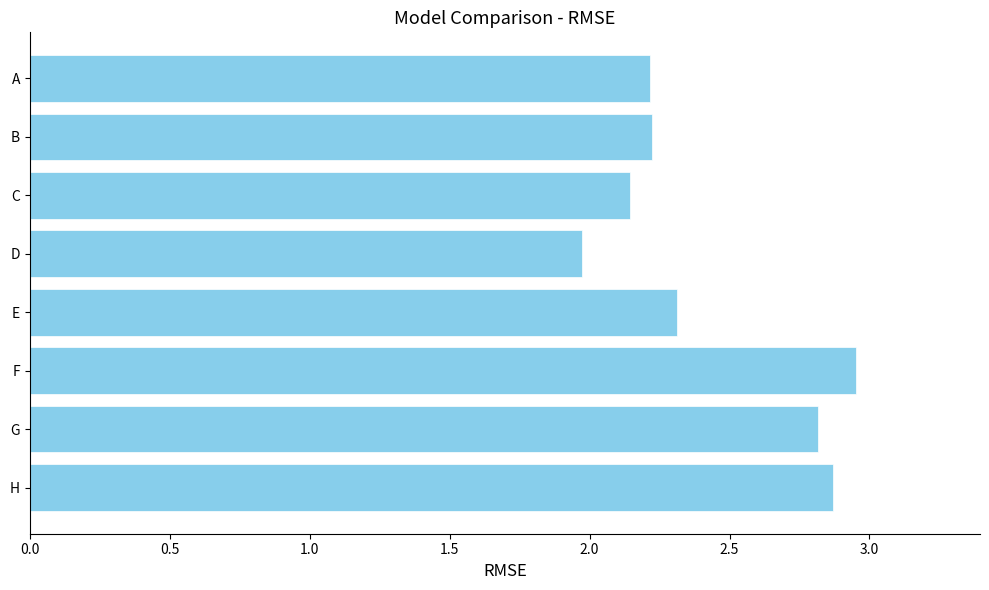

Are the bars horizontal?

Yes